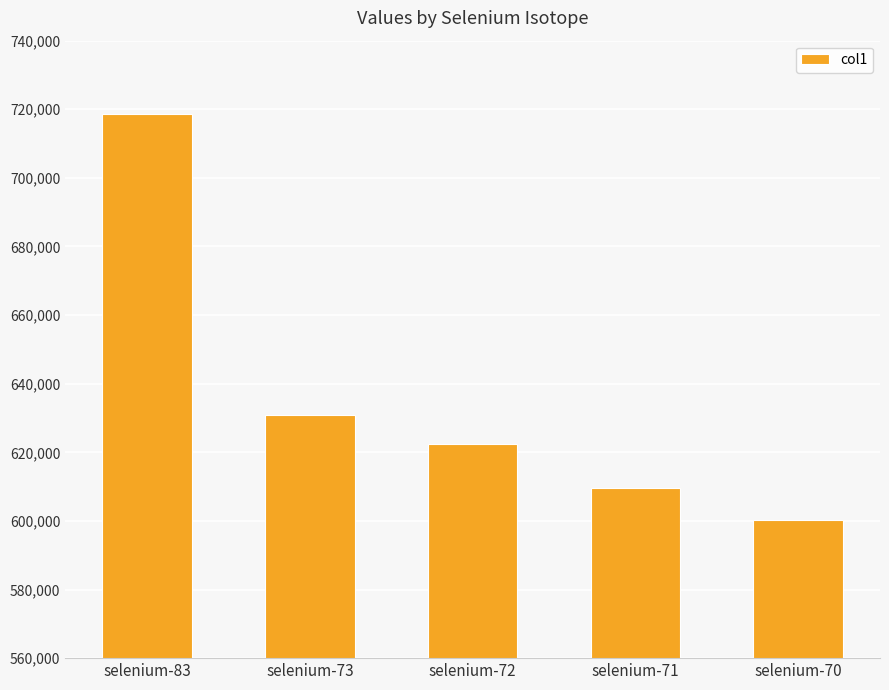

What is the difference between the values at selenium-71 and selenium-72?

12792.9